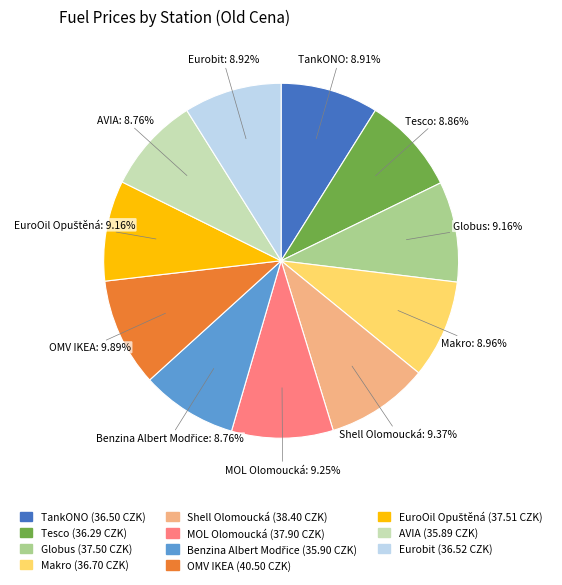

Which category has the biggest portion of the pie?

OMV IKEA